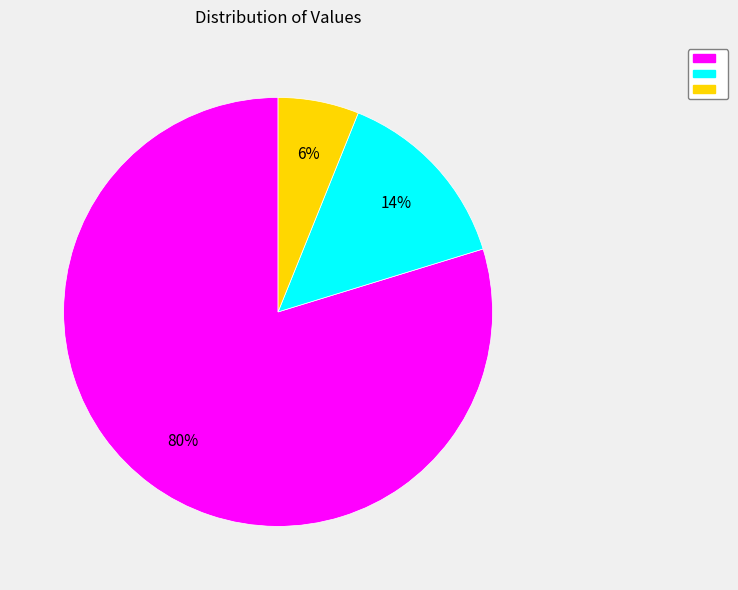

Is there a majority slice in this chart?

Yes